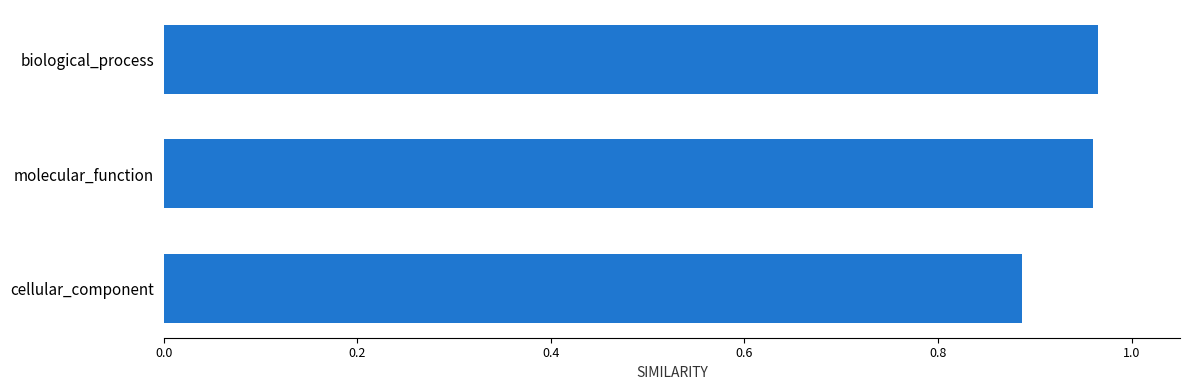

Is it true that the value at cellular_component is 0.3?

False